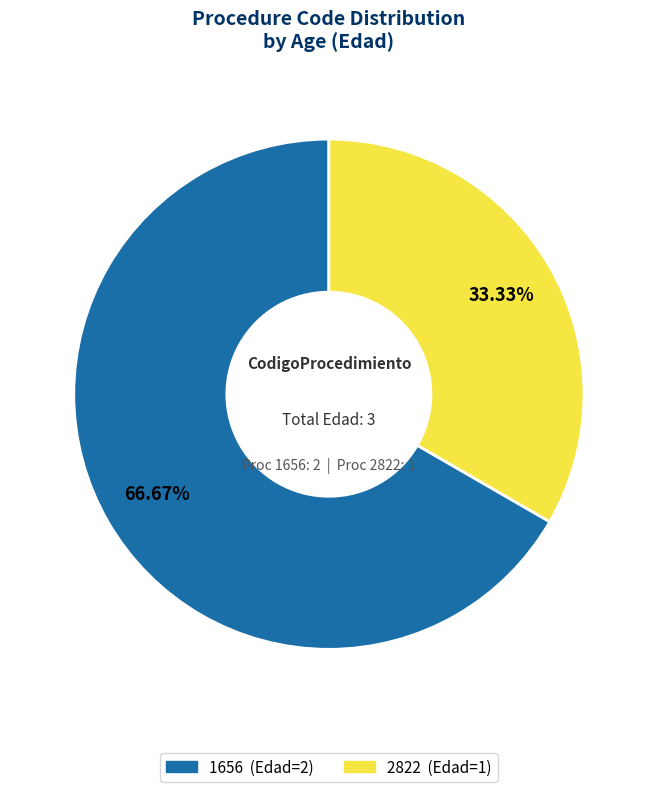

What portion of the pie excludes 1656?

33.3%